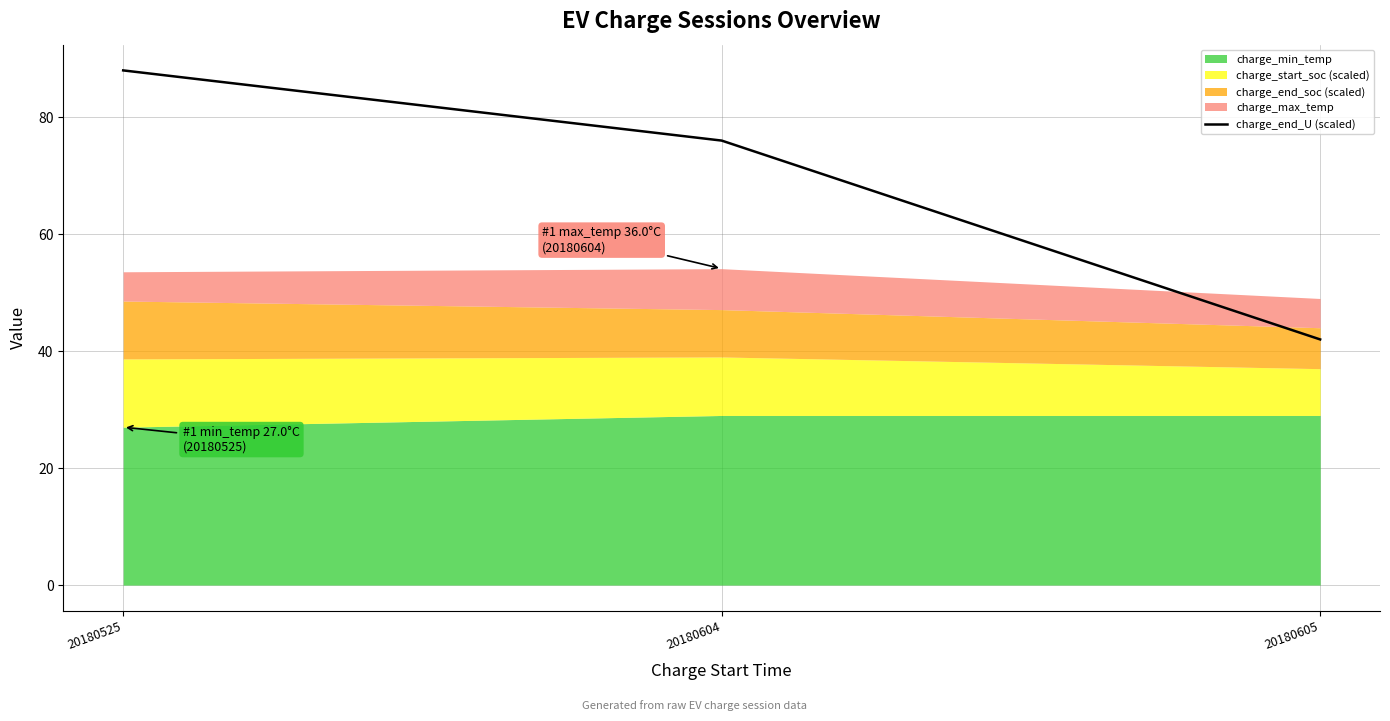

Approximately how many times larger is the value at 20180604 compared to 20180605?

1.8